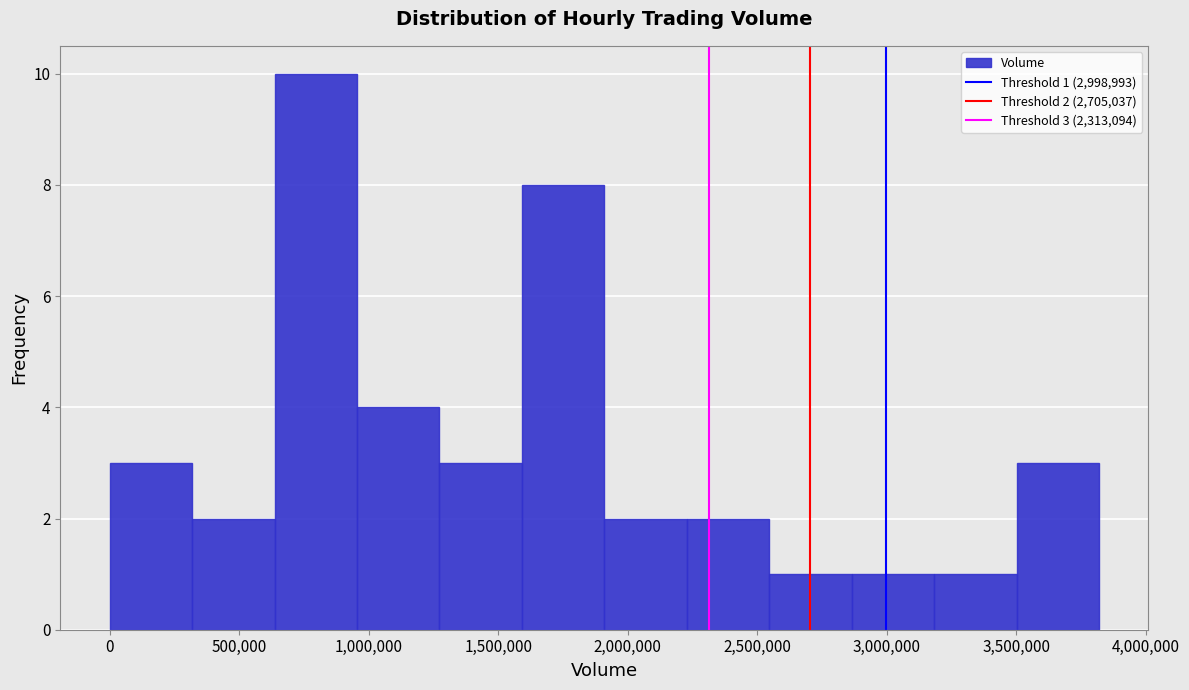

Over which range of the x-axis is the bar tallest?

650000 to 950000